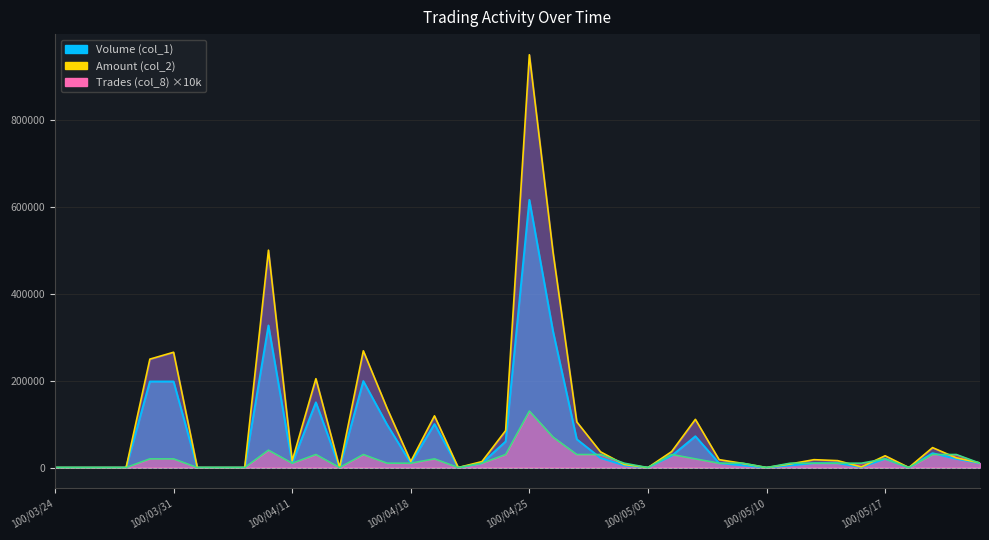

What is the label of the 38th point from the right?

100/03/28